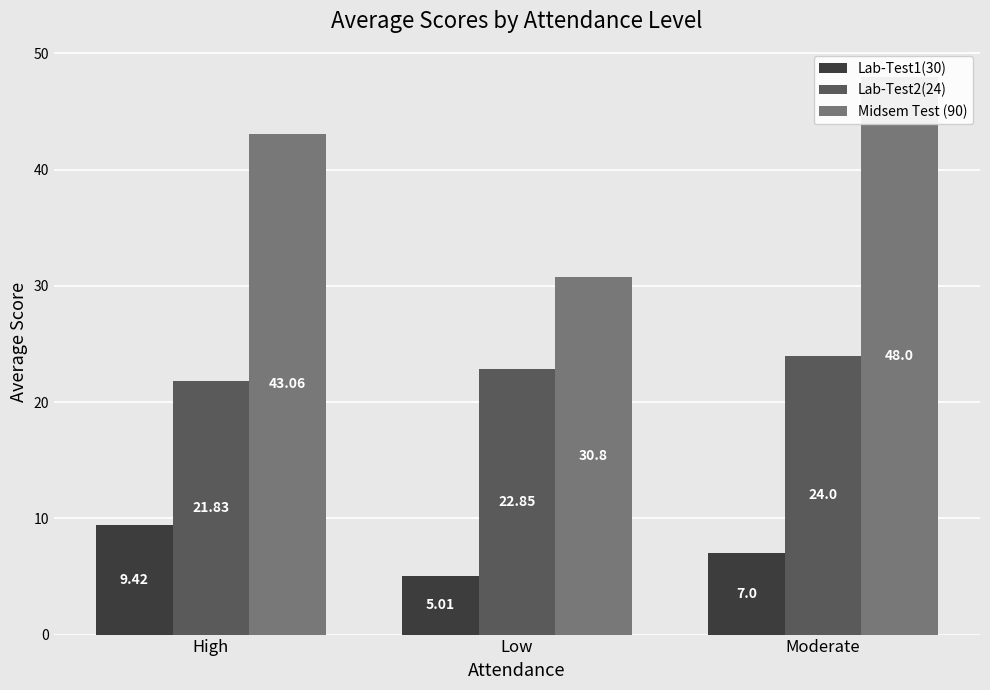

At which label does Lab-Test1(30) reach its minimum?

Low